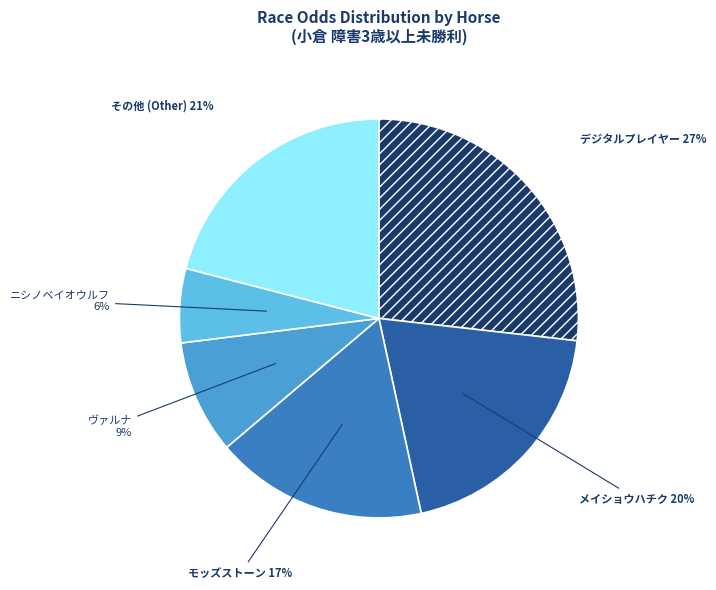

Which slice is the smallest?

ニシノベイオウルフ